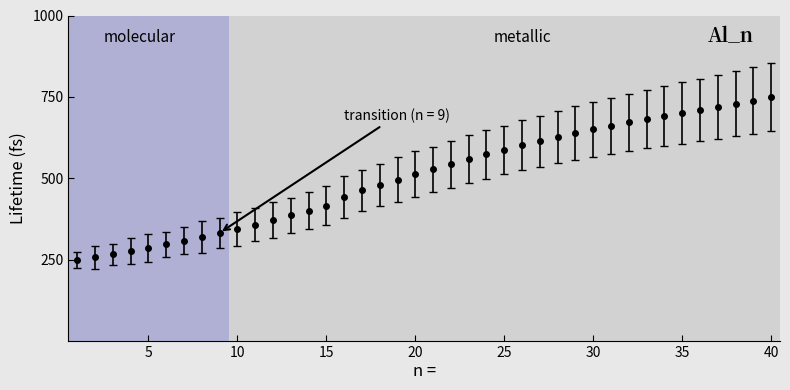

What is the value of the 24th point from the left?

573.5